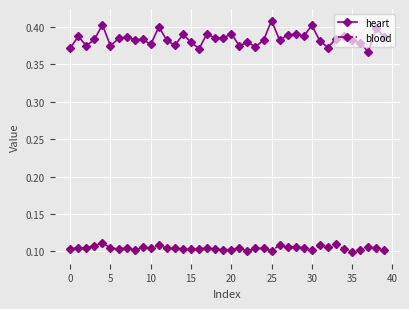

What are all the series names shown in the legend?

heart, blood